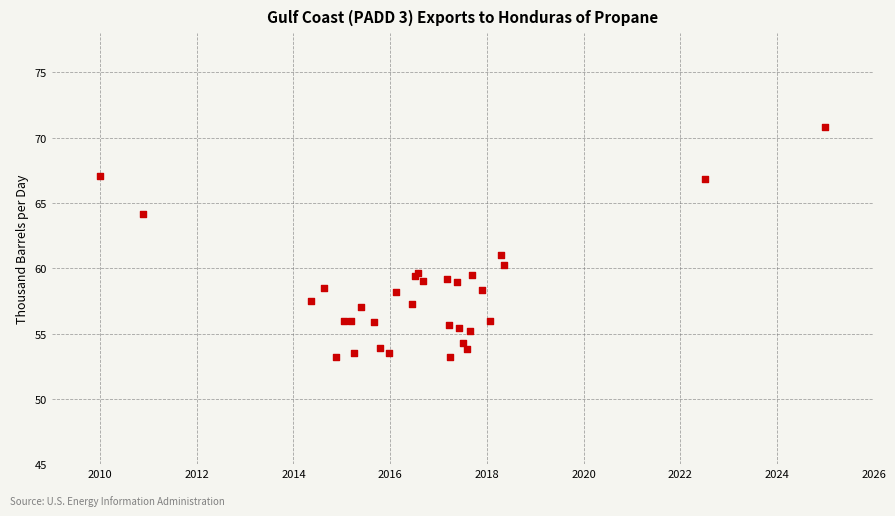

What Y value in the scatter plot is closest to 62?

61.0